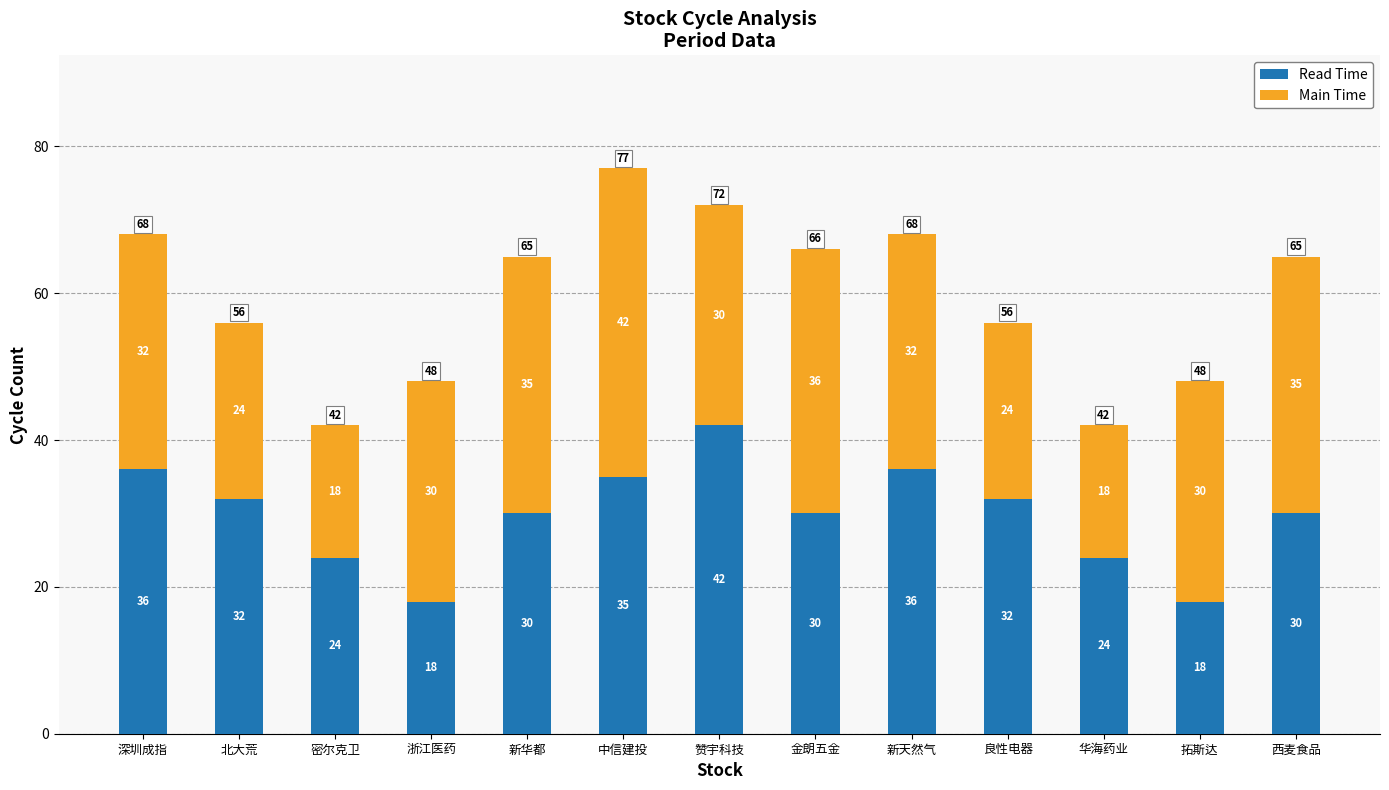

Is it true that Read Time equals 30 at 新华都?

True